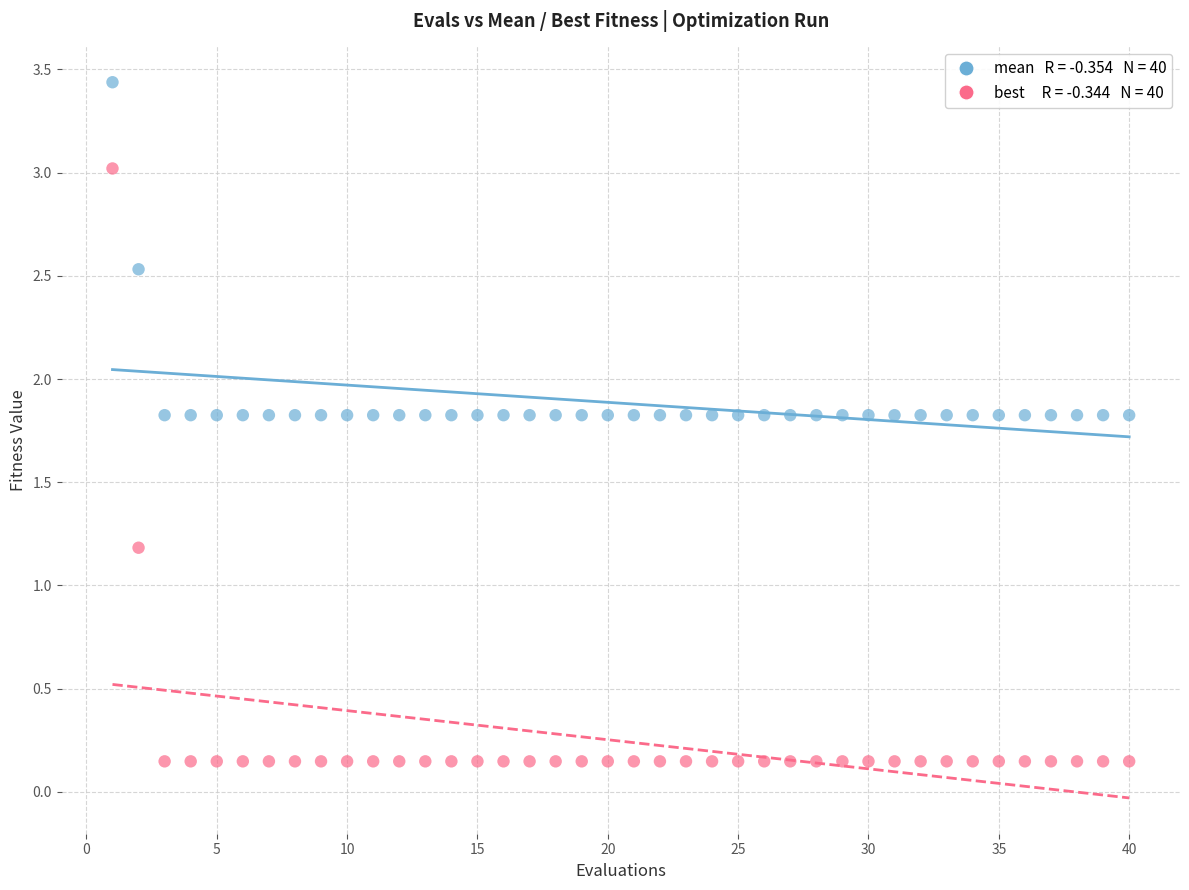

Across all data points, what is the range of Y values (max minus min)?

3.3